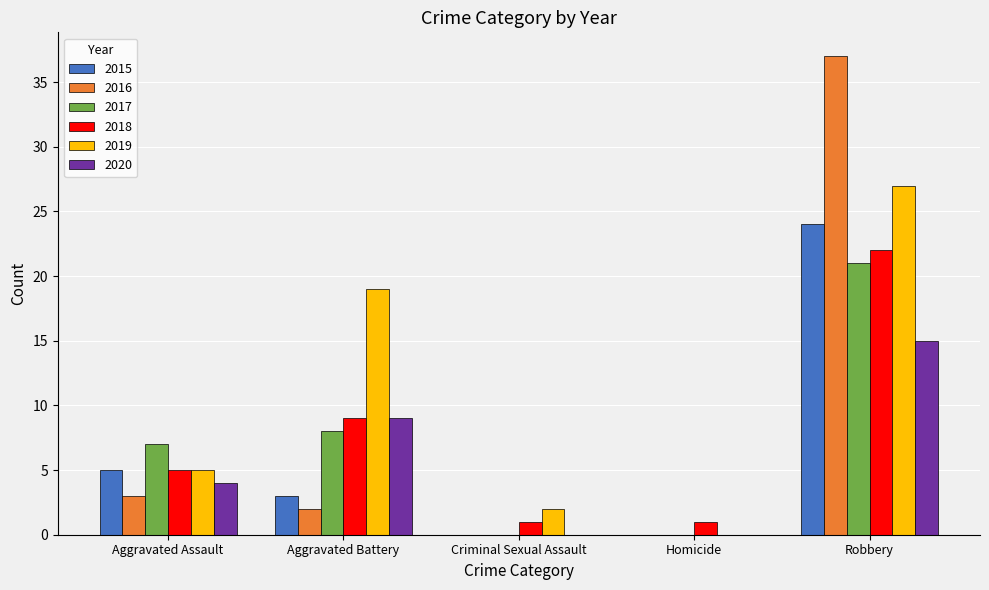

What is the sum of all 2018 values?

38